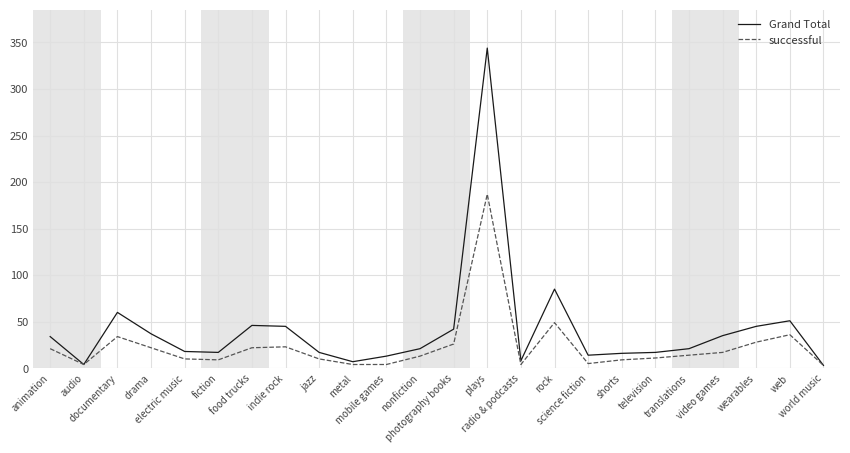

Which series has the widest spread of values?

Grand Total